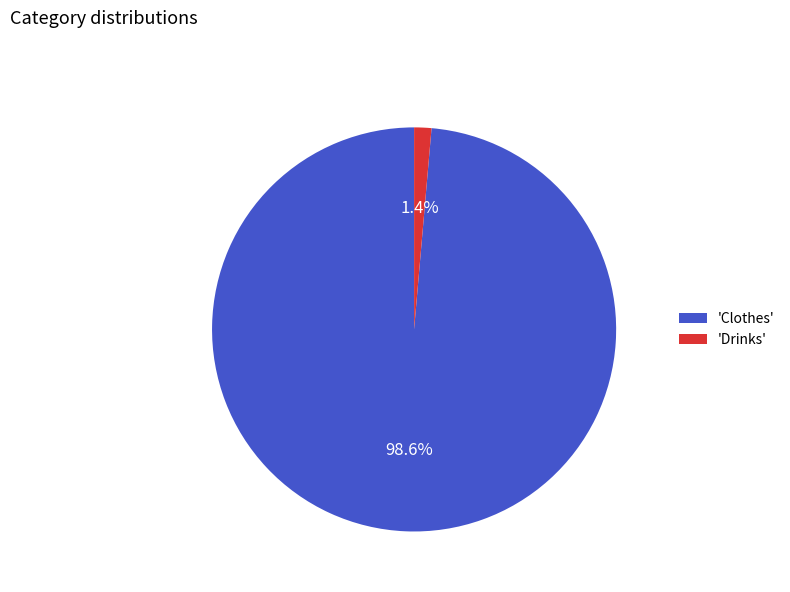

What percentage do 'Clothes' and 'Drinks' together represent?

100.0%